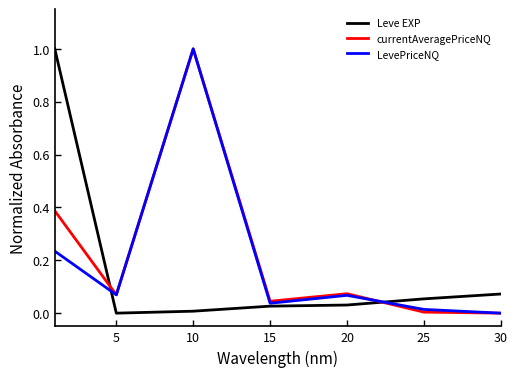

Which series ends up on top after the final intersection of Leve EXP and currentAveragePriceNQ?

Leve EXP